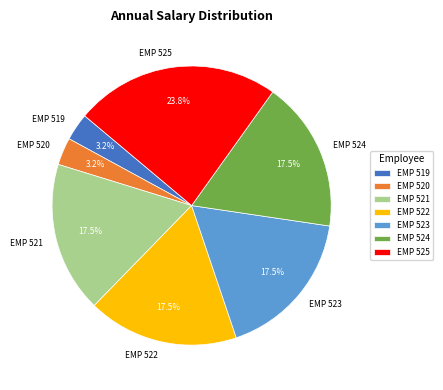

How many slices are in this pie chart?

7